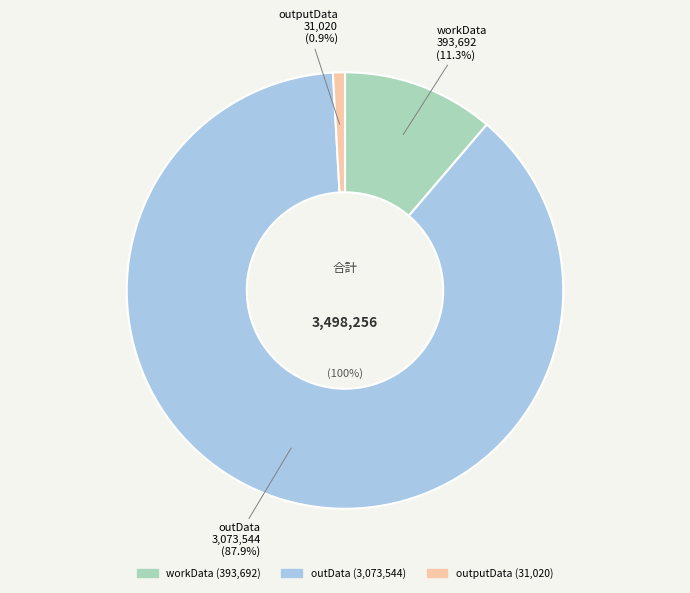

How many segments does this pie chart have?

3